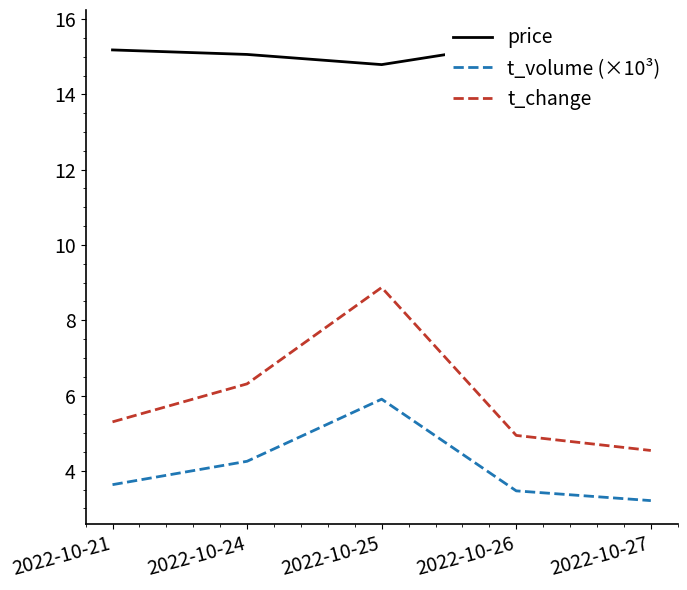

In price, how many points are lower than both neighbors (excluding endpoints)?

1